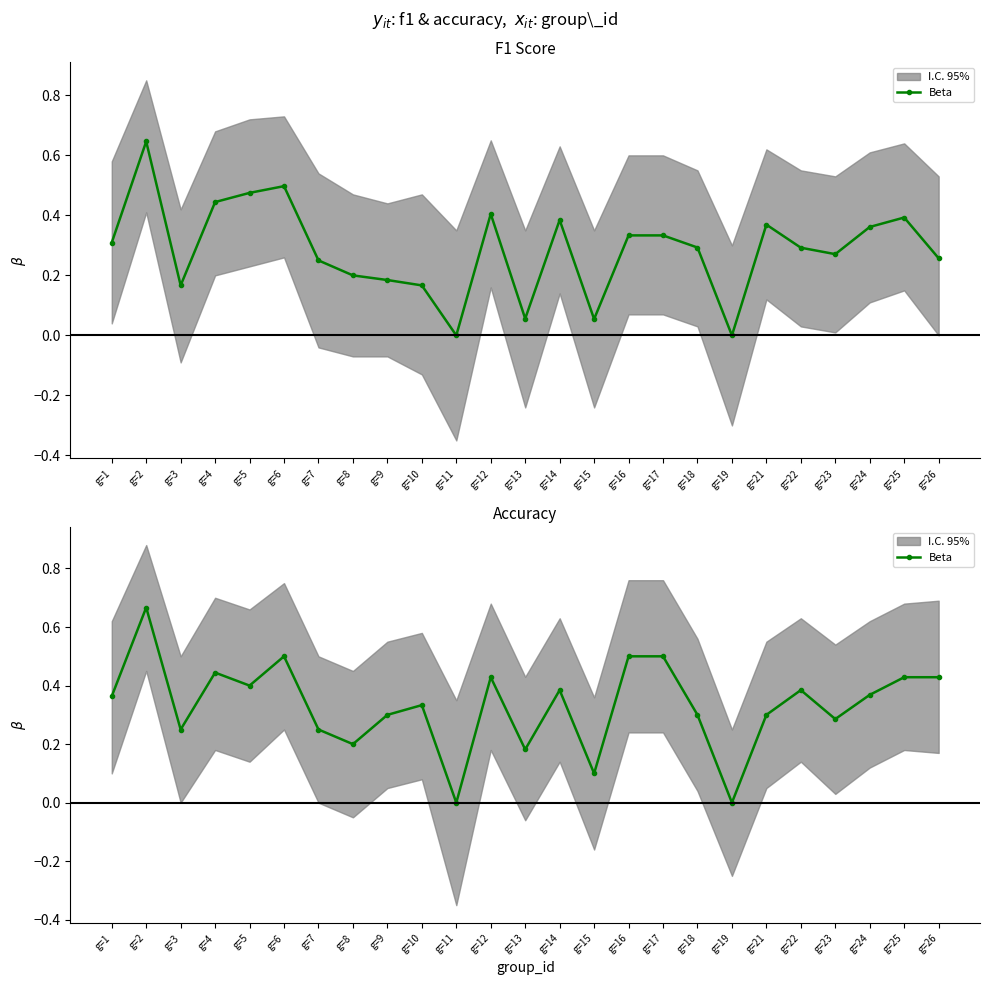

What is the value of the 5th point from the left?

0.4